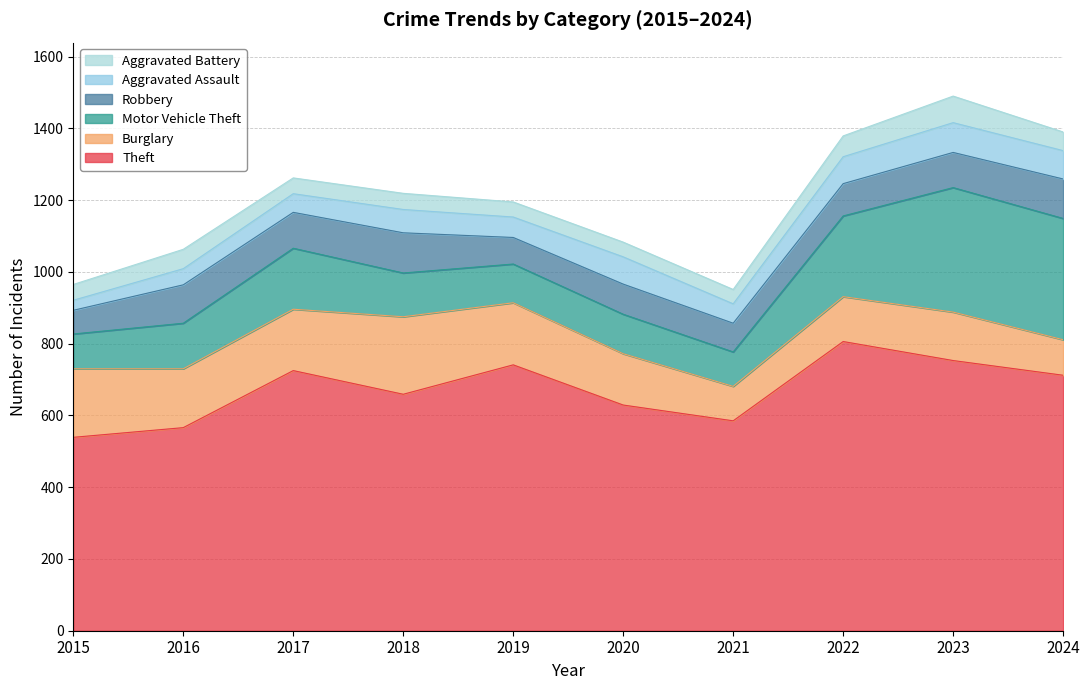

What is the value of the Theft point at the 10th from the left?

712